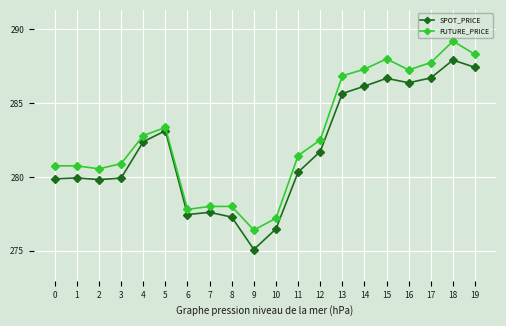

How many interior local valleys does the FUTURE_PRICE series have?

4